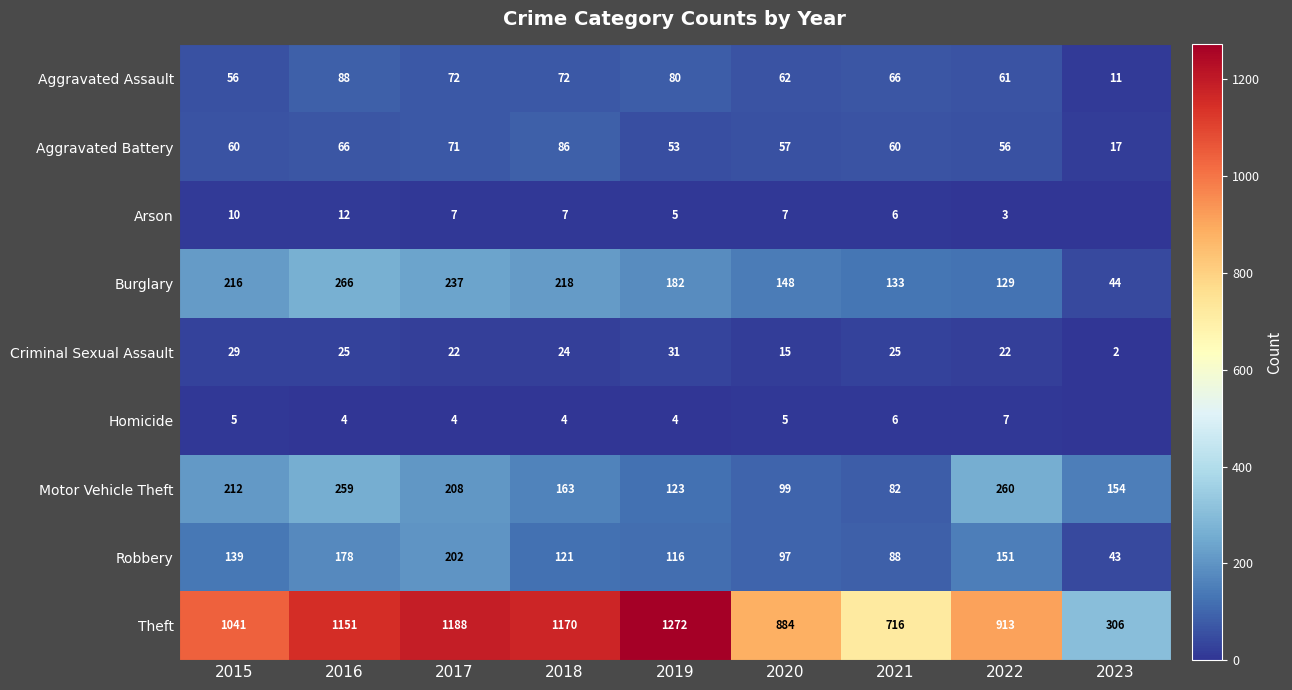

Rank the series at 2020 from highest to lowest value.

Theft, Burglary, Motor Vehicle Theft, Robbery, Aggravated Assault, Aggravated Battery, Criminal Sexual Assault, Arson, Homicide